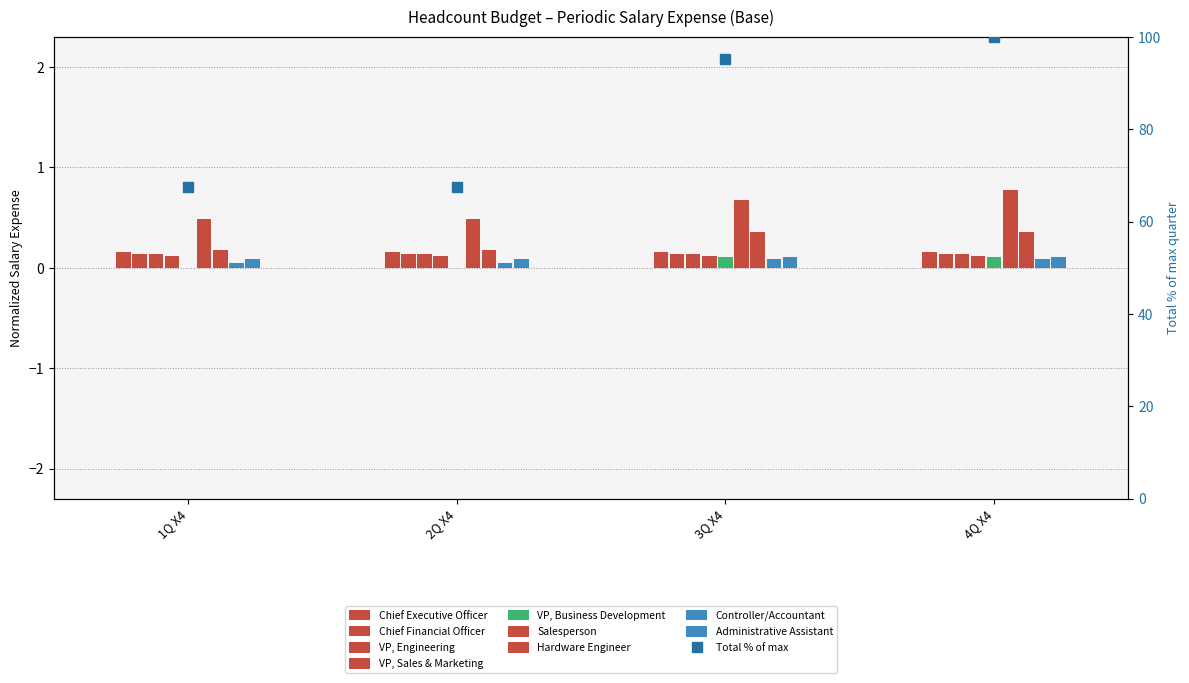

Is it true that Hardware Engineer equals 0.3 at 2Q X4?

False